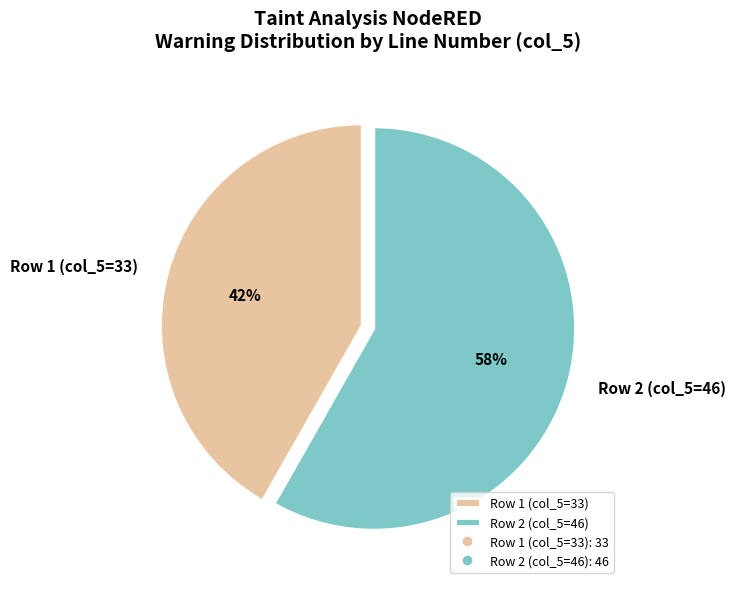

What is the largest slice in the pie chart?

Row 2 (col_5=46)